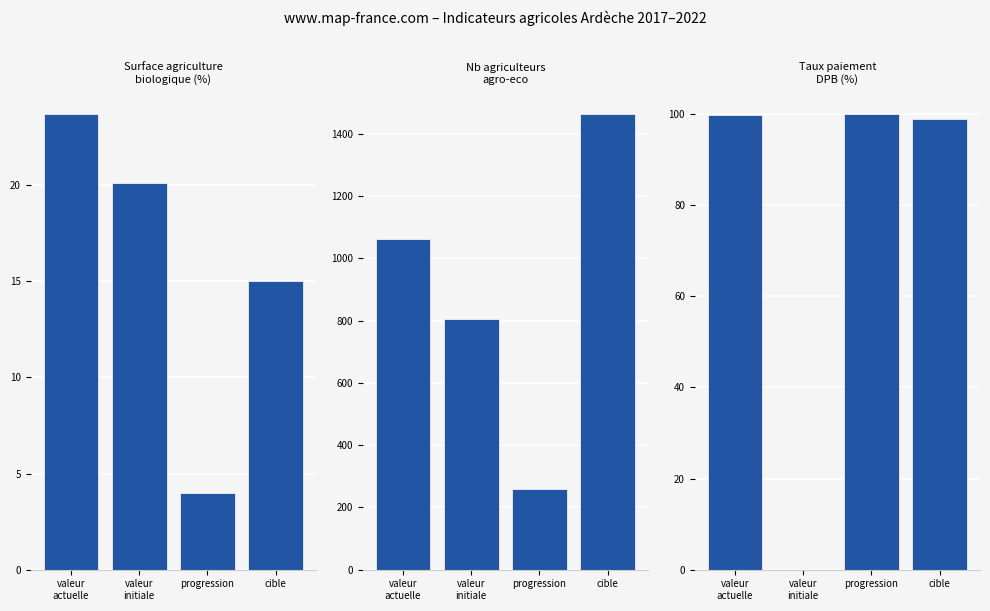

At which category is the sum across all series the highest?

cible